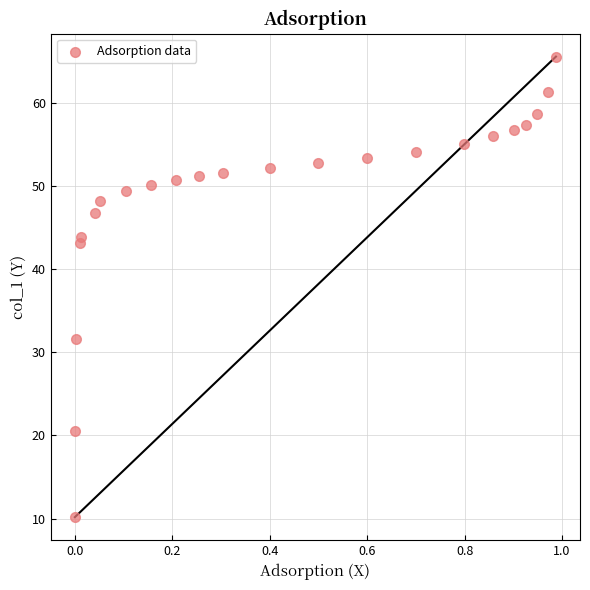

What is the range of X values (max minus min)?

1.0